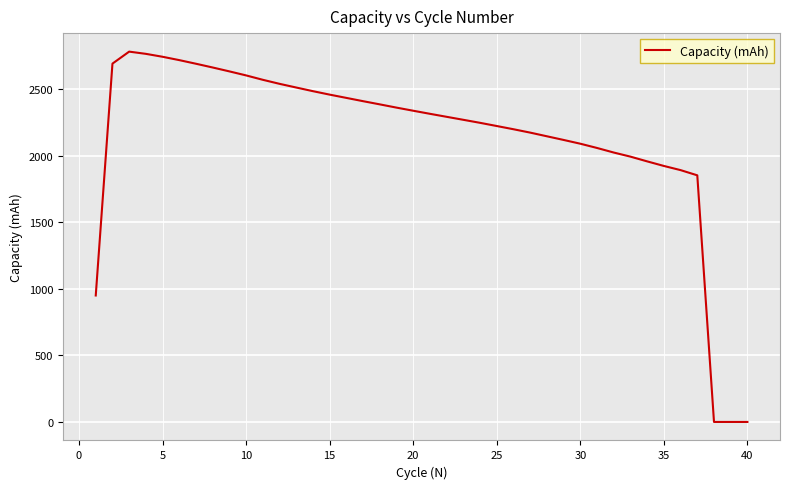

Does the chart display data point markers on the line(s)?

No